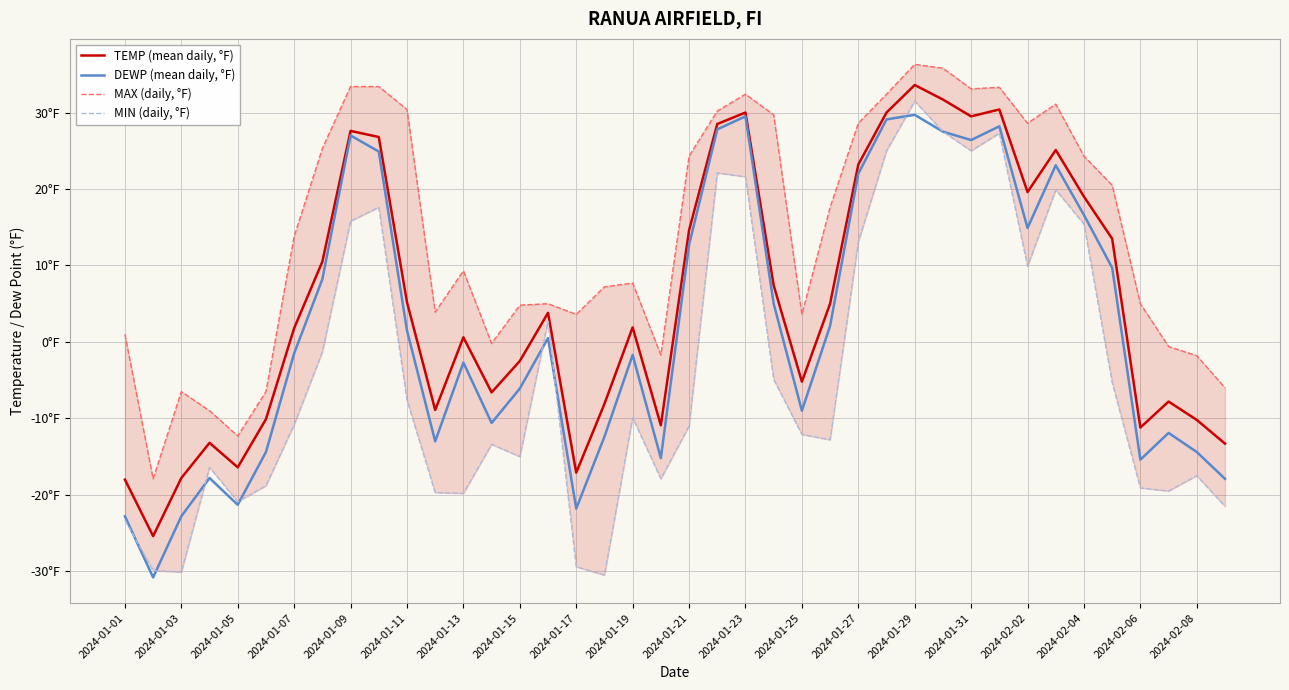

Which series has the widest spread of values?

MIN (daily, °F)